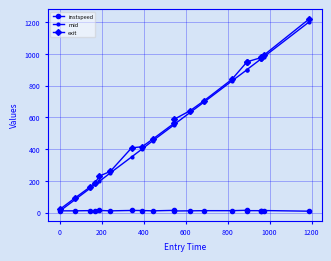

True or false: exit has more than 2 interior local peaks.

False